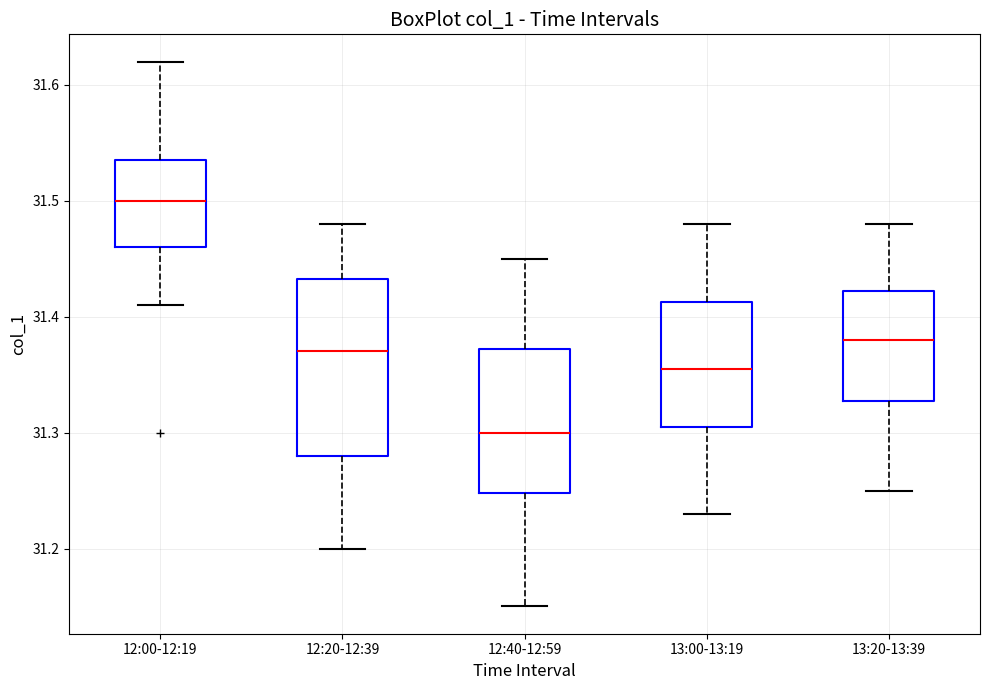

Reading left to right, read every box against the y-axis: the position of its median line, the range the box covers, and the ends of its whiskers. The values are not printed on the chart, so give them approximately, as read against the axis.

12:00-12:19: median 31.50, box 31.46 to 31.54, whiskers 31.41 to 31.62
12:20-12:39: median 31.37, box 31.28 to 31.43, whiskers 31.20 to 31.48
12:40-12:59: median 31.30, box 31.25 to 31.37, whiskers 31.15 to 31.45
13:00-13:19: median 31.36, box 31.31 to 31.41, whiskers 31.23 to 31.48
13:20-13:39: median 31.38, box 31.33 to 31.42, whiskers 31.25 to 31.48